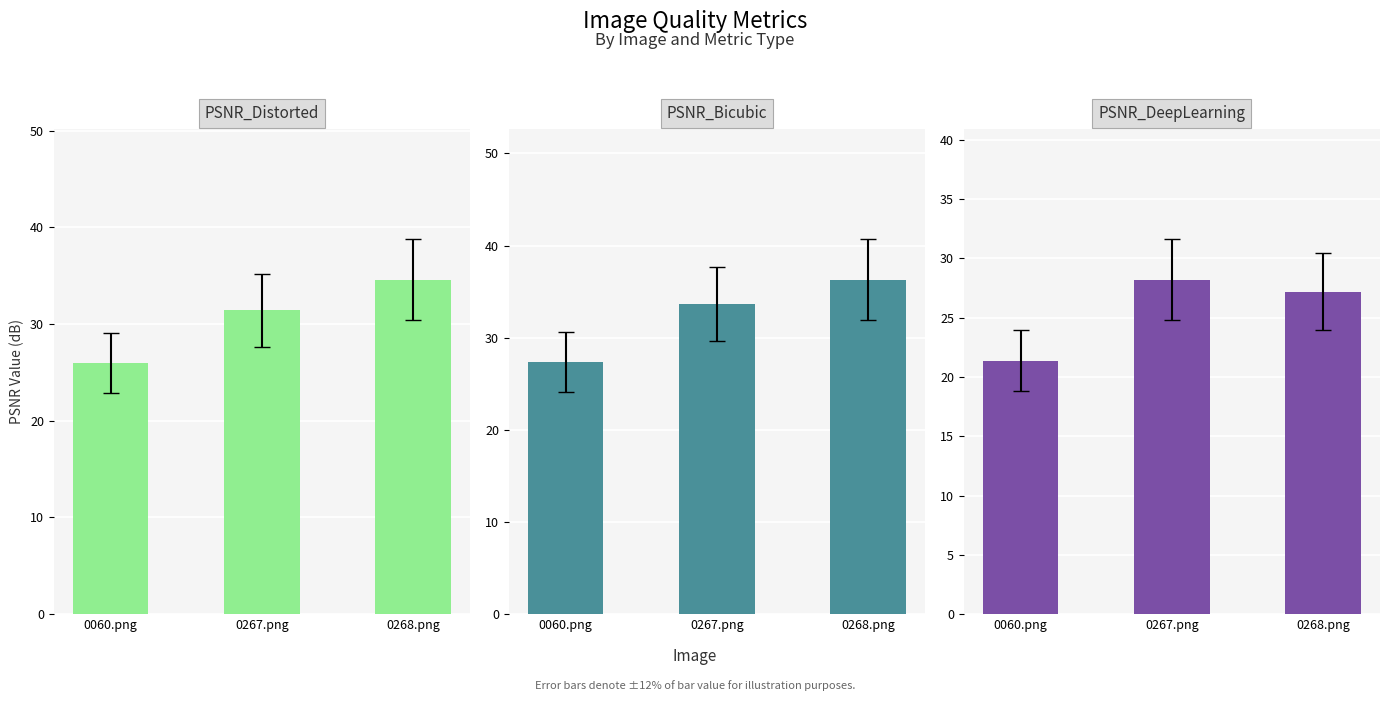

At which label does PSNR_Distorted reach its peak?

0268.png